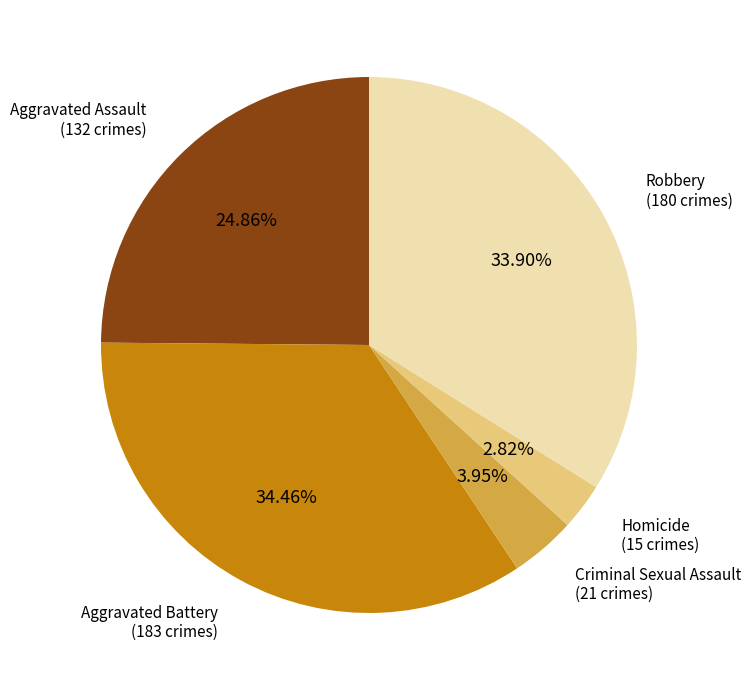

Is there any slice that represents more than half of the pie?

No